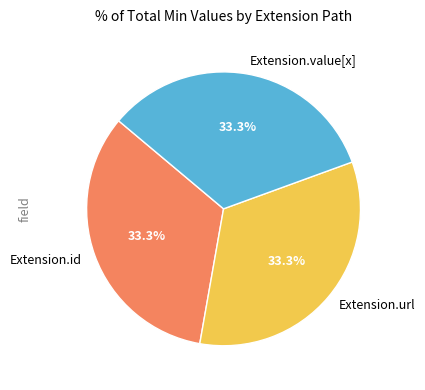

What percentage do Extension.value[x] and Extension.url together represent?

66.7%